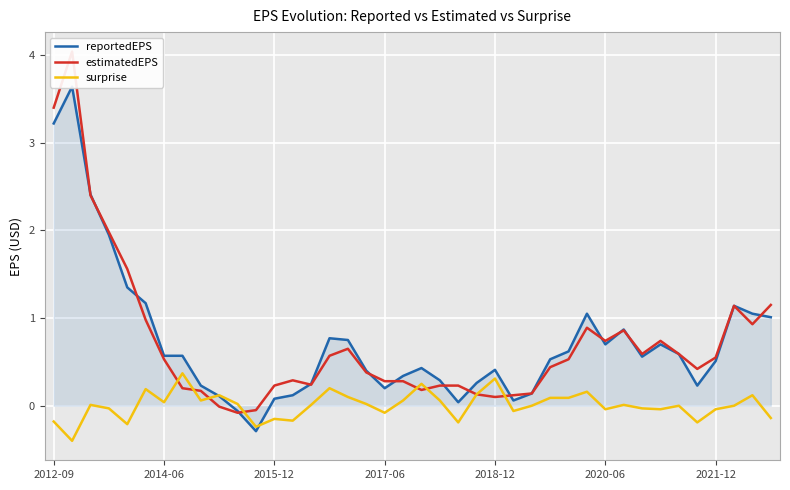

The value of surprise at 2021-12 is -0.0. True or false?

True